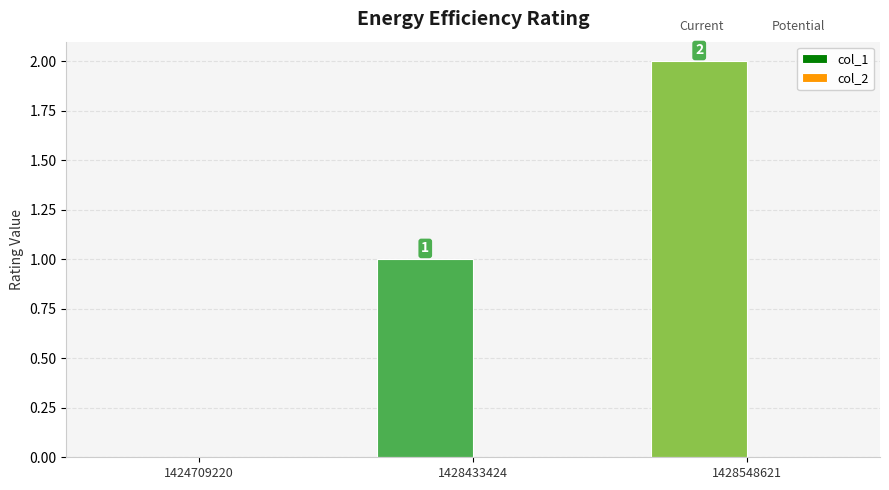

Are the bars horizontal?

No